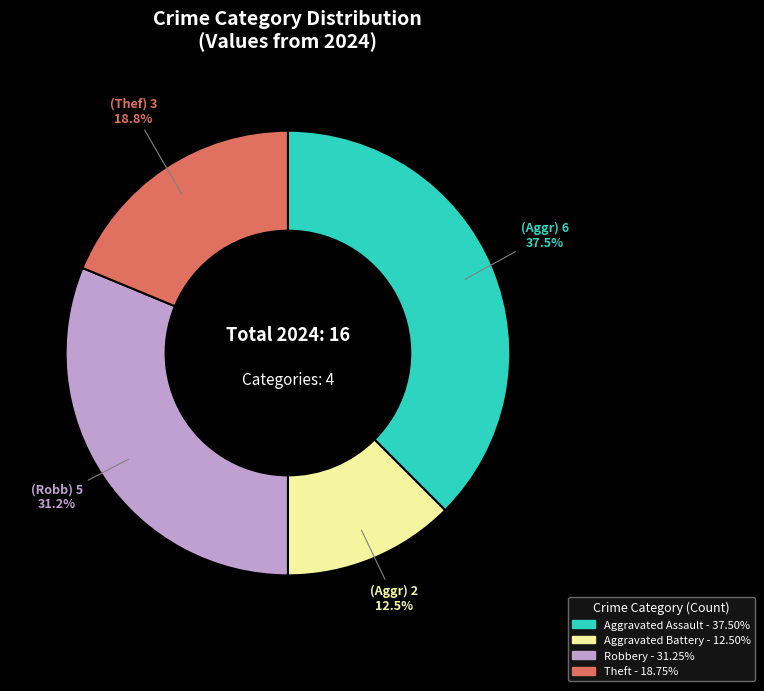

Is there a majority slice in this chart?

No